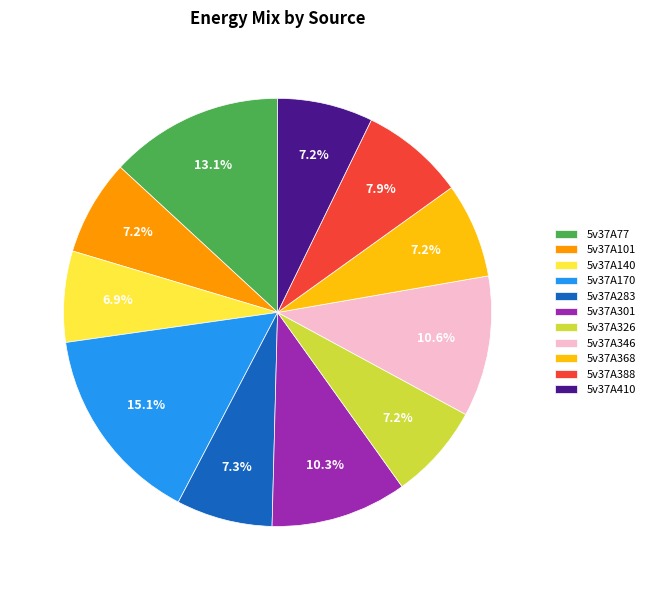

How many segments does this pie chart have?

11